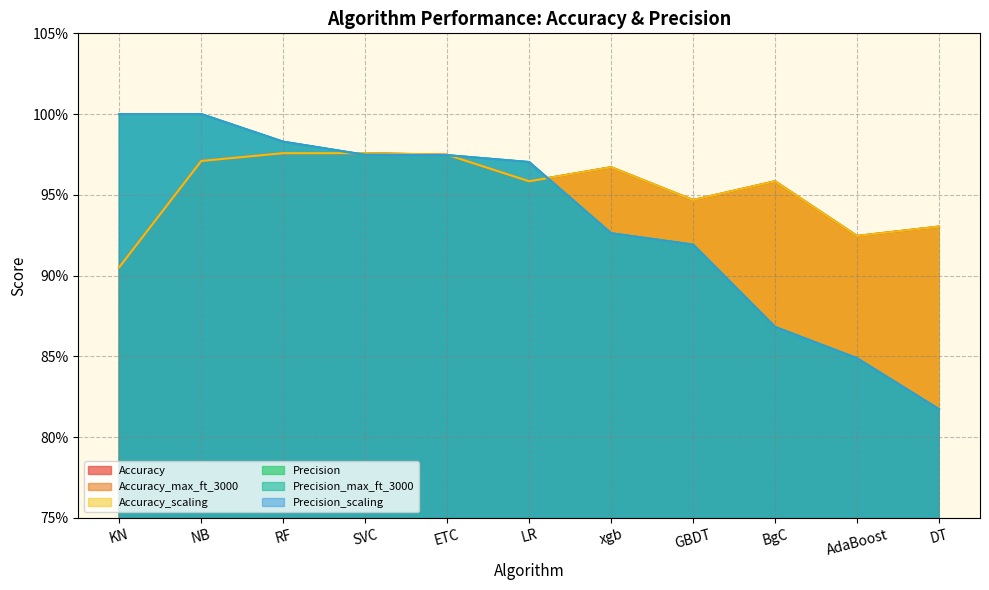

The Precision_scaling series shows 1.3 at LR. True or false?

False